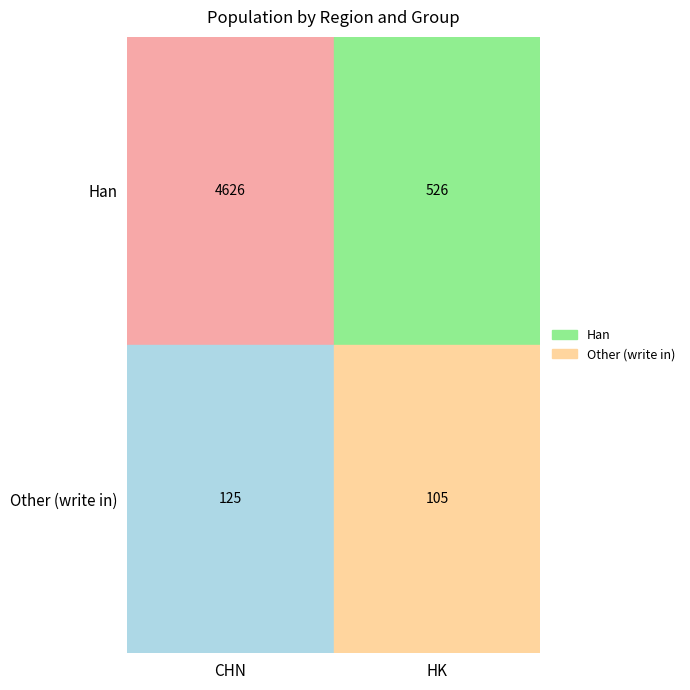

Rank the series by their average value, from lowest to highest.

Other (write in), Han